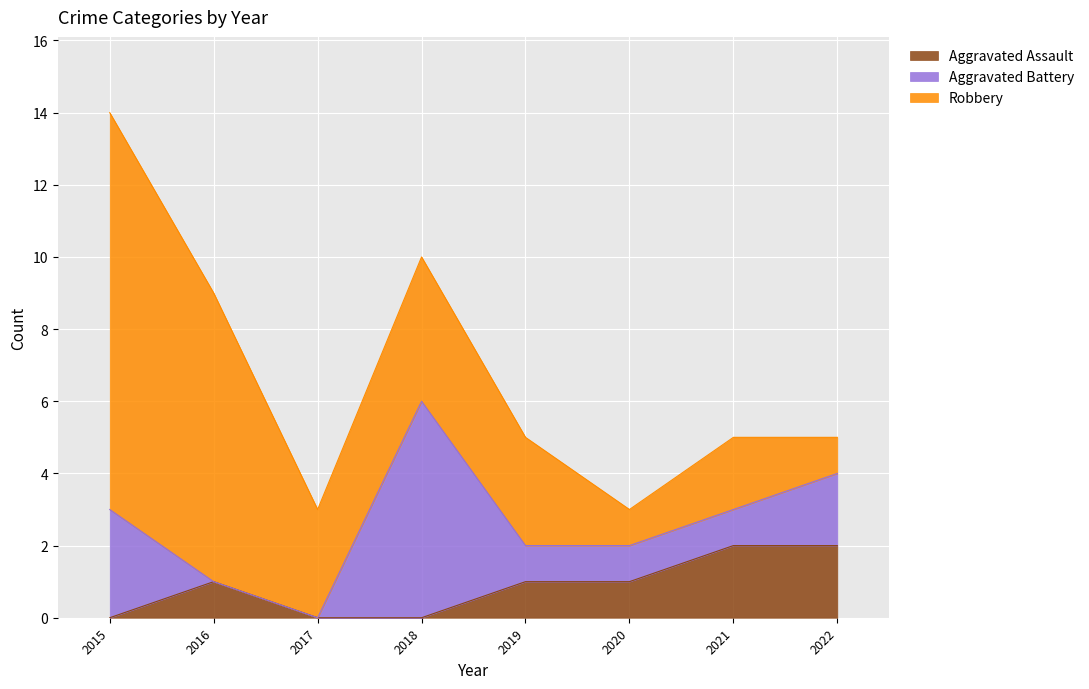

In Aggravated Battery, how many points are higher than both neighbors (excluding endpoints)?

1